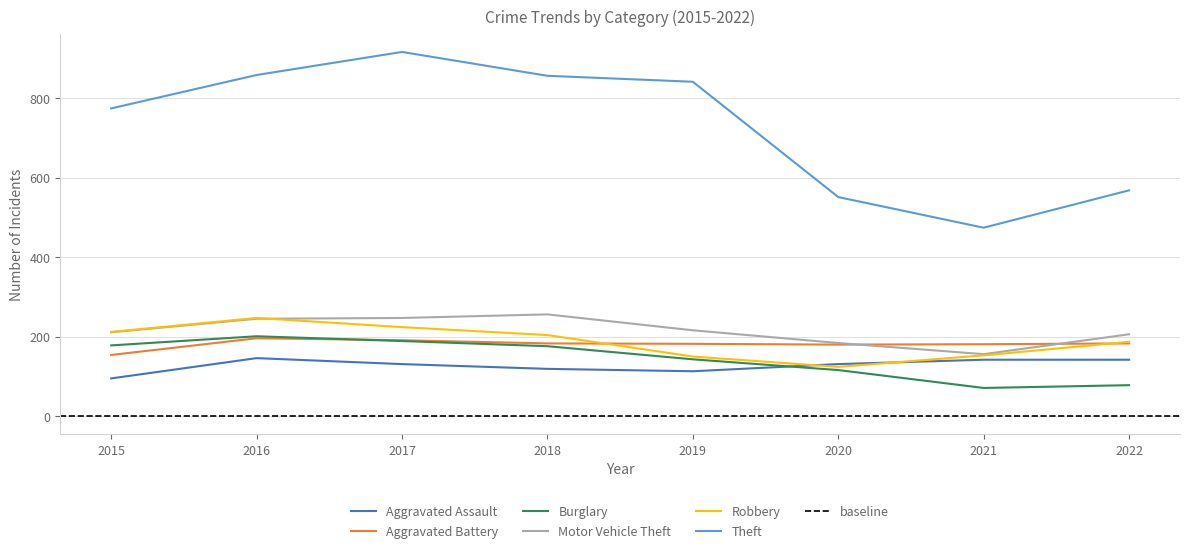

What is the difference between the maximum and minimum values in the Aggravated Assault series?

51